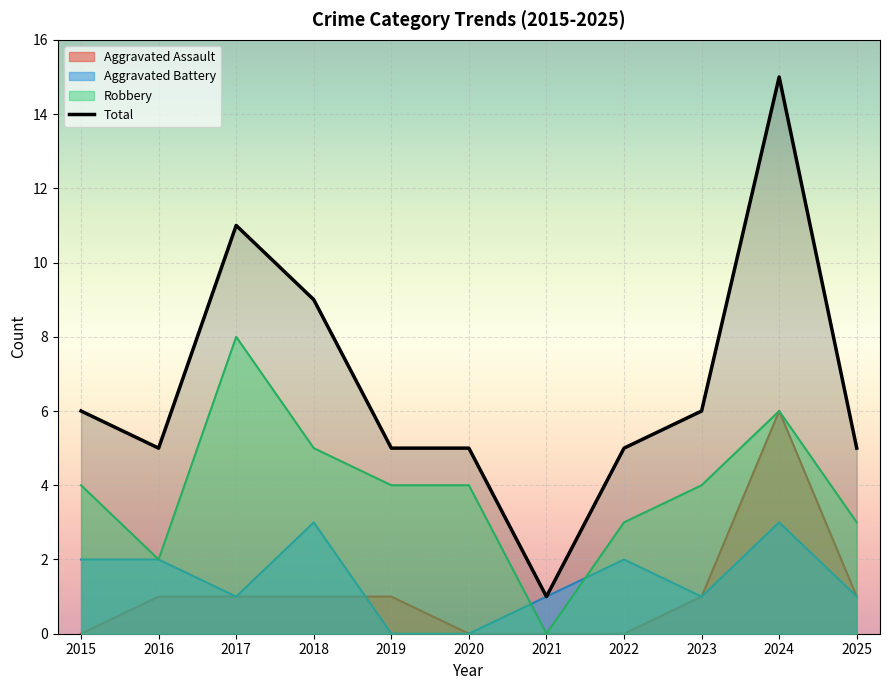

List the labels in order of Aggravated Assault value, smallest first.

2015, 2020, 2021, 2022, 2016, 2017, 2018, 2019, 2023, 2025, 2024